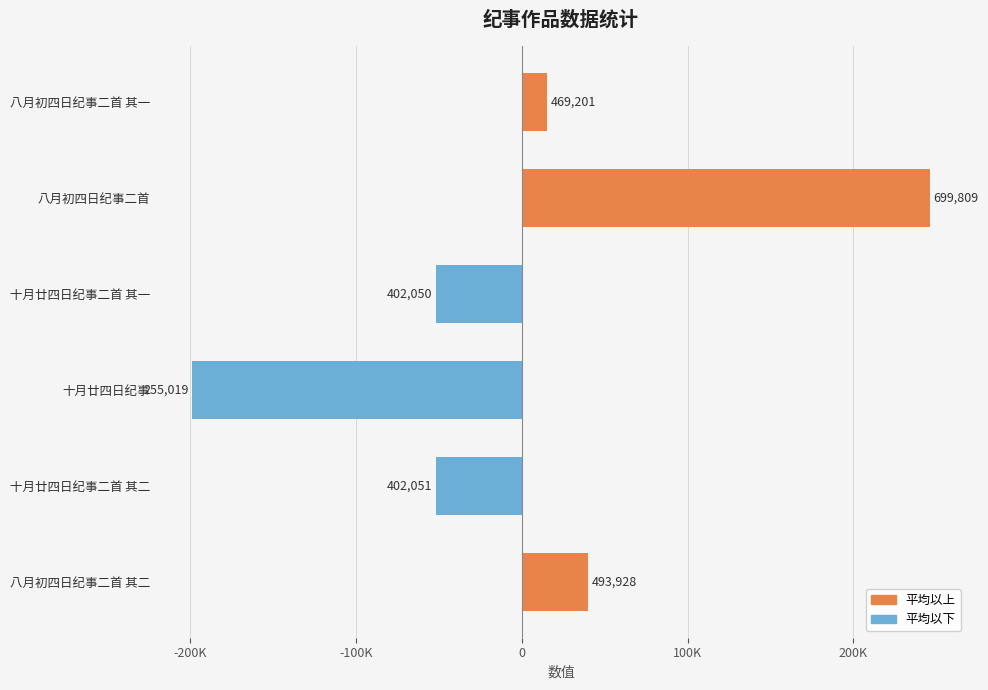

Are the bars horizontal?

Yes